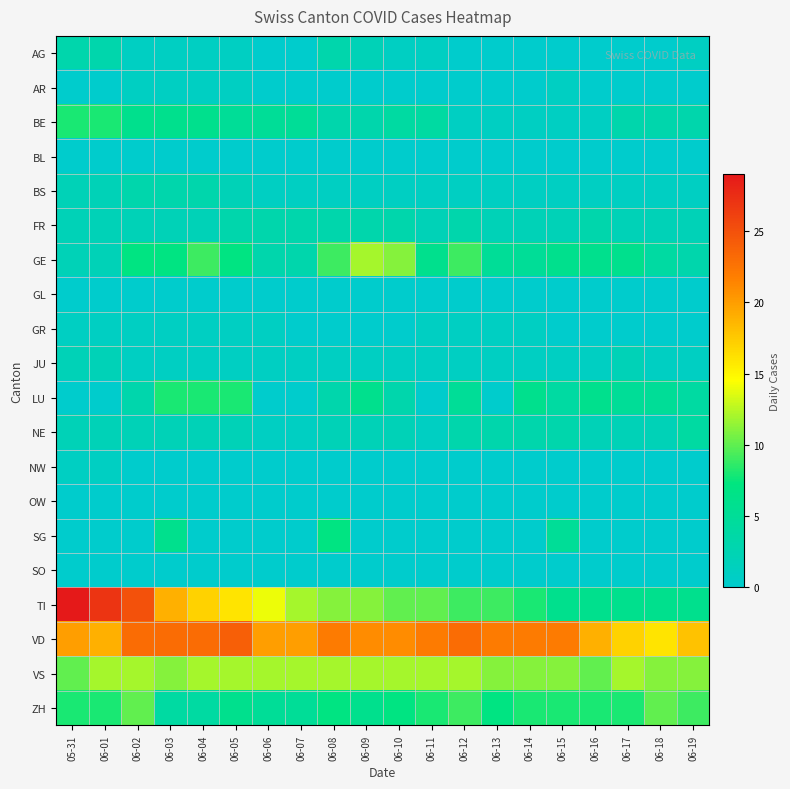

What is the maximum value shown in the chart?

29